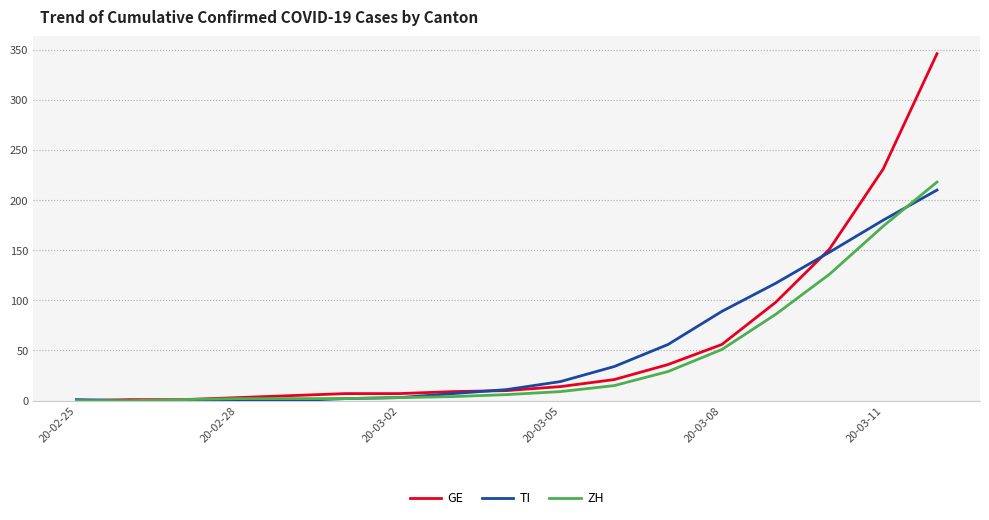

Which series has the widest spread of values?

GE